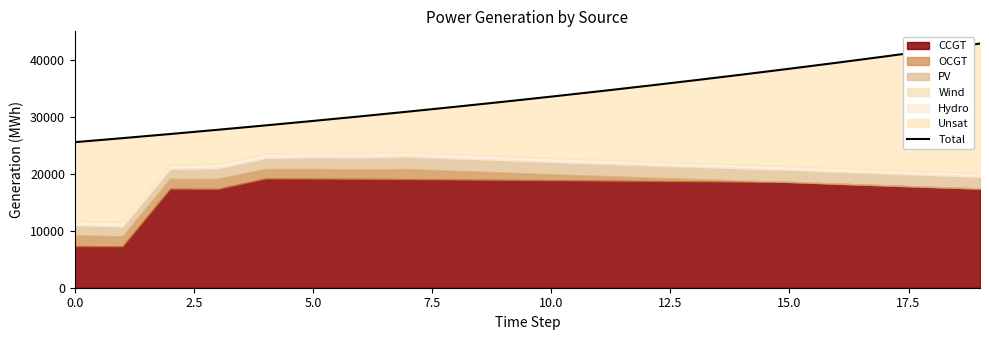

What is the ratio of the value at 10 to the value at 12?

0.9